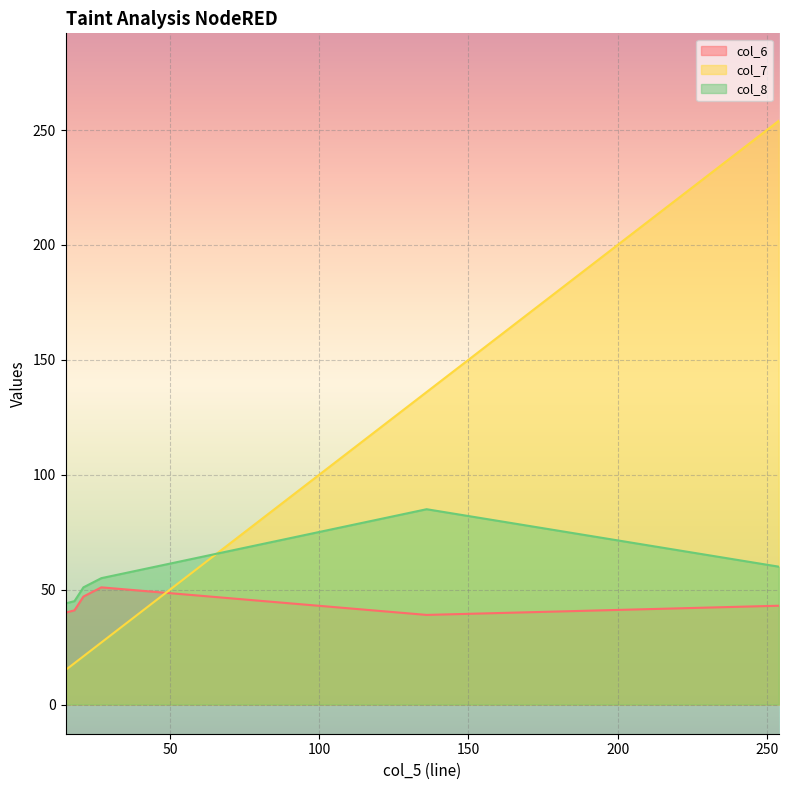

Which category has the highest value across all series?

254